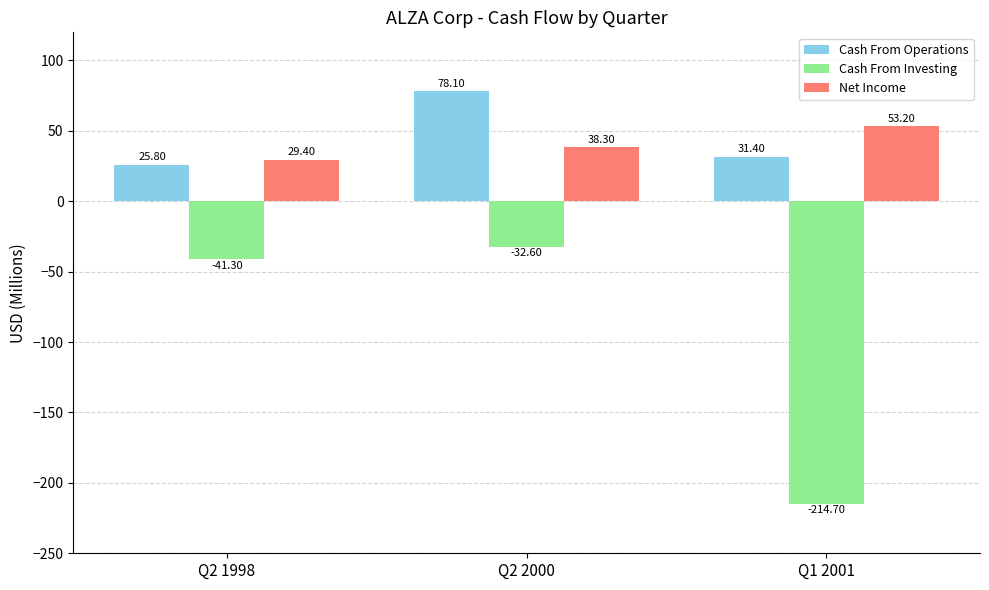

True or false: Cash From Investing has a value of -86.0 at Q1 2001.

False